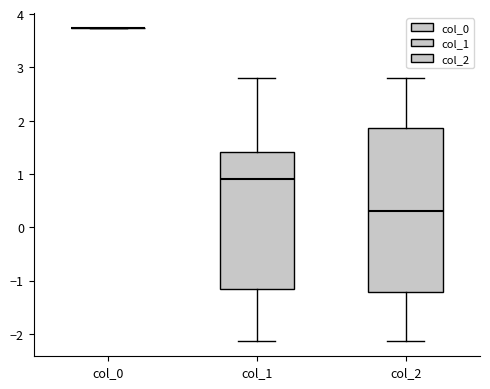

Reading left to right, transcribe this box plot: for each box, give where its median line is, the range the box spans, and where its two whiskers end, as read against the y-axis. The values are not printed on the chart, so give them approximately, as read against the axis.

col_0: box collapsed to a line at 3.7, whiskers 3.7 to 3.7
col_1: median 0.9, box -1.2 to 1.4, whiskers -2.1 to 2.8
col_2: median 0.3, box -1.2 to 1.9, whiskers -2.1 to 2.8